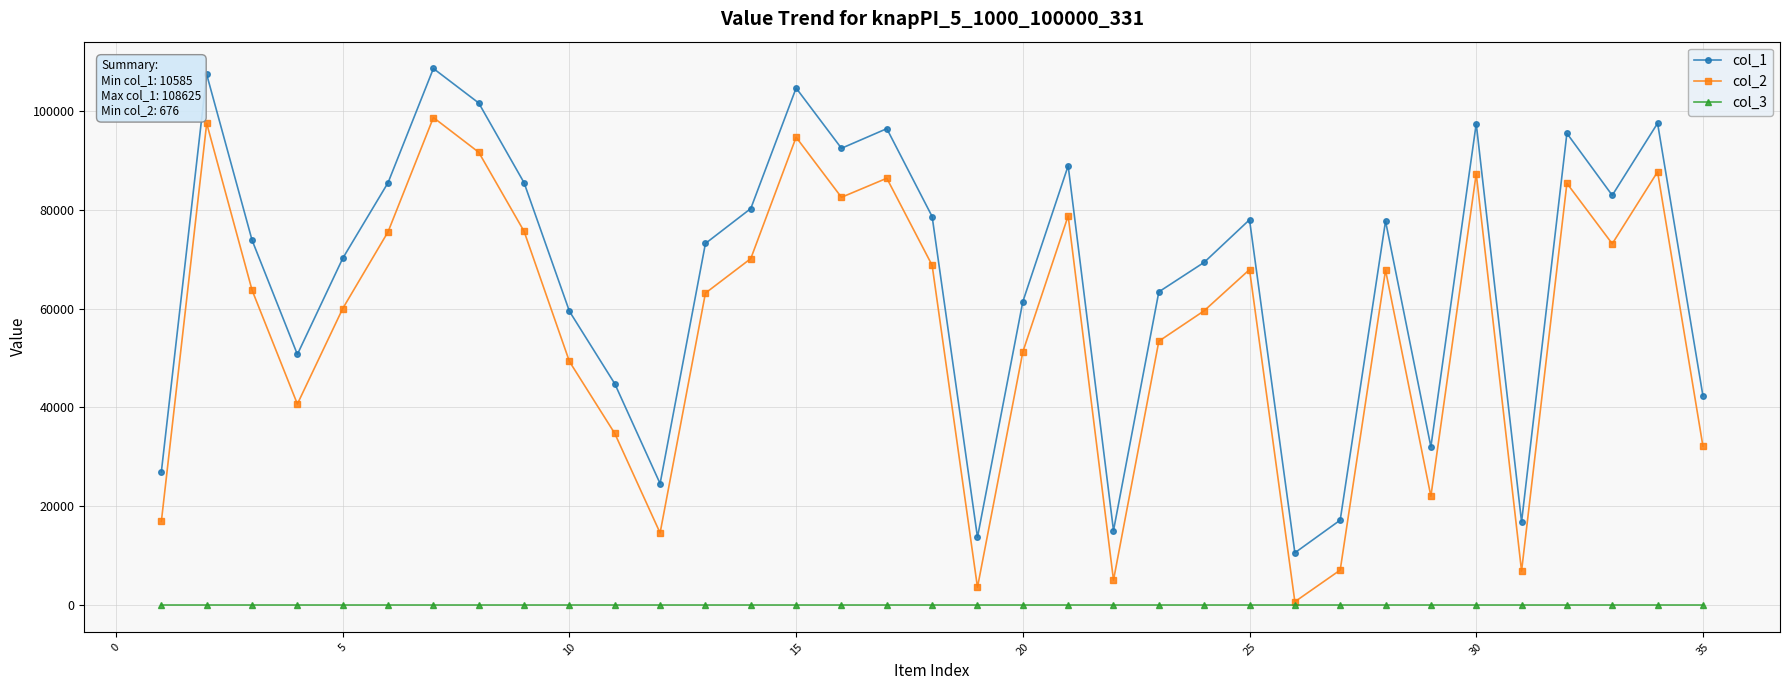

True or false: col_1 has more than 0 interior local peaks.

True